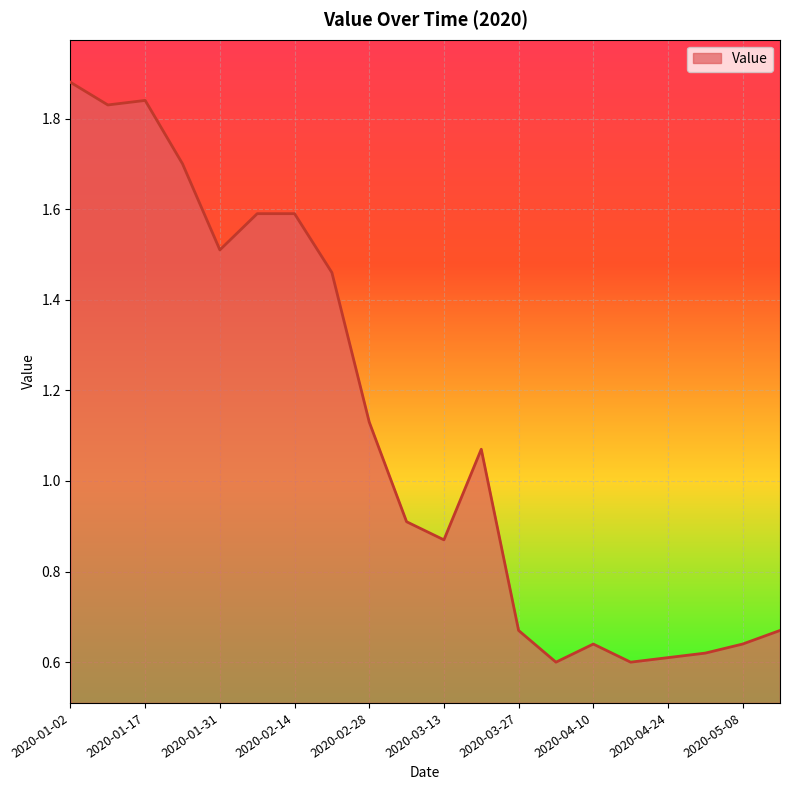

What is the difference between the maximum and minimum values?

1.3